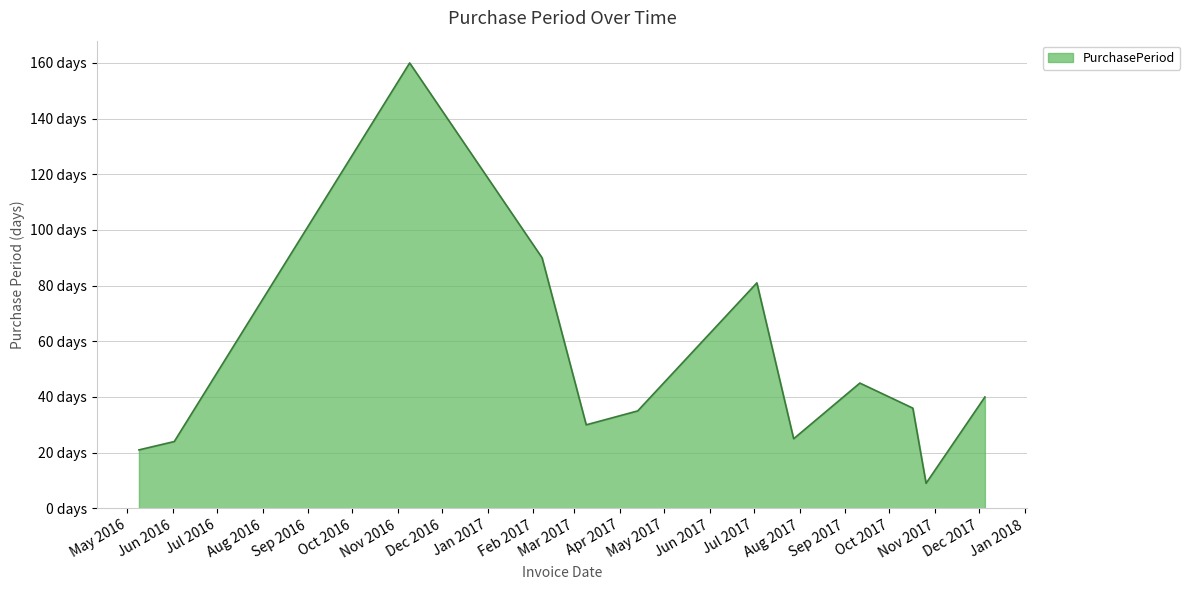

Does the chart have visible grid lines?

Yes